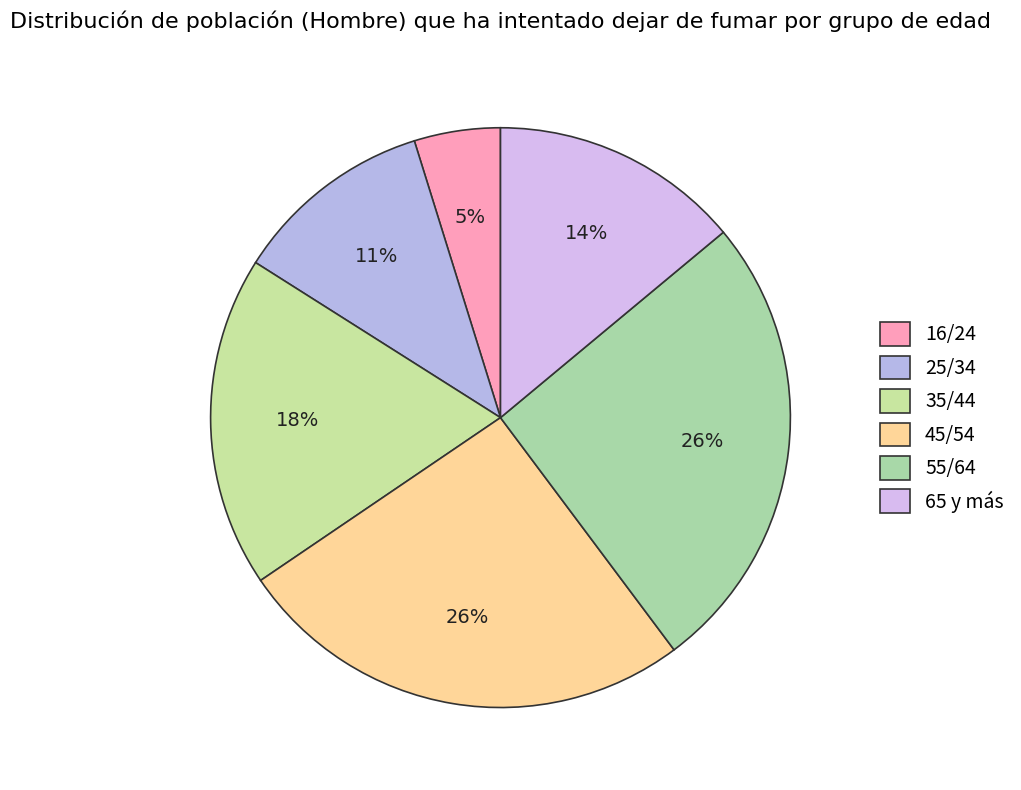

The 25/34 slice represents 11% of the pie. True or false?

True